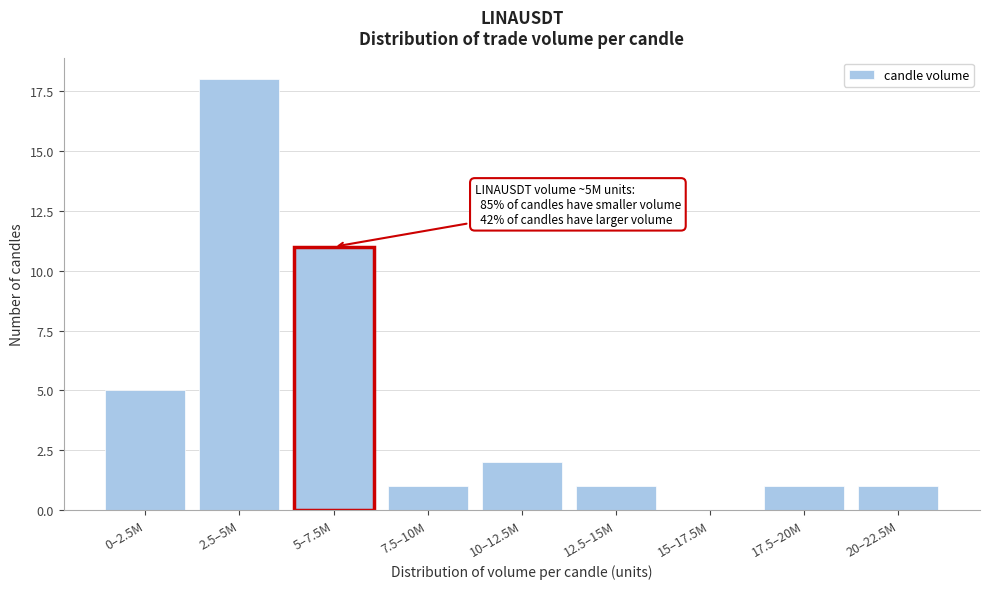

Reading left to right, transcribe all the data shown in this chart.

0–2.5M=5	2.5–5M=18	5–7.5M=11	7.5–10M=1	10–12.5M=2	12.5–15M=1	15–17.5M=0	17.5–20M=1	20–22.5M=1